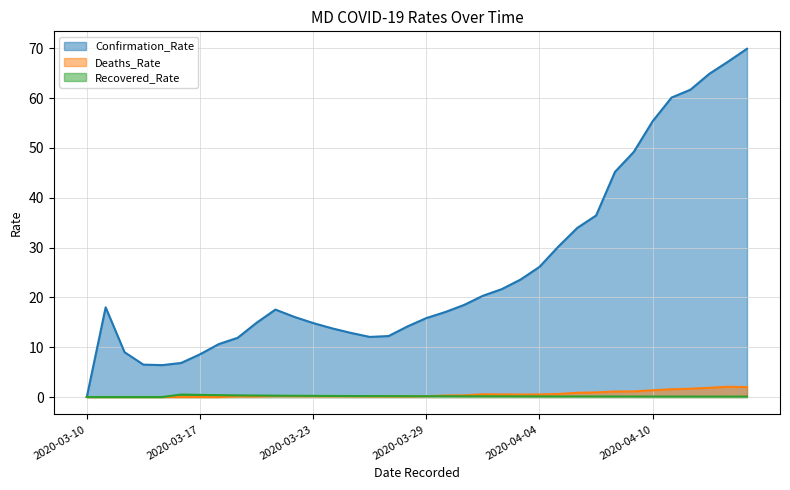

Reading right to left, extract all data points from this chart.

Confirmation_Rate: 2020-04-15=69.9	2020-04-14=67.3	2020-04-13=64.9	2020-04-12=61.7	2020-04-11=60.1	2020-04-10=55.4	2020-04-09=49.2	2020-04-08=45.2	2020-04-07=36.4	2020-04-06=33.9	2020-04-05=30.2	2020-04-04=26.1	2020-04-03=23.6	2020-04-02=21.7	2020-04-01=20.3	2020-03-31=18.5	2020-03-30=17.1	2020-03-29=15.8	2020-03-28=14.2	2020-03-27=12.2	2020-03-26=12.1	2020-03-25=12.9	2020-03-24=13.8	2020-03-23=14.8	2020-03-22=16.1	2020-03-21=17.5	2020-03-20=14.9	2020-03-19=11.9	2020-03-18=10.6	2020-03-17=8.6	2020-03-16=6.8	2020-03-15=6.4	2020-03-14=6.5	2020-03-12=9.0	2020-03-11=18.0	2020-03-10=0.0
Deaths_Rate: 2020-04-15=2.0	2020-04-14=2.1	2020-04-13=1.9	2020-04-12=1.7	2020-04-11=1.6	2020-04-10=1.4	2020-04-09=1.1	2020-04-08=1.1	2020-04-07=0.9	2020-04-06=0.9	2020-04-05=0.6	2020-04-04=0.5	2020-04-03=0.5	2020-04-02=0.5	2020-04-01=0.5	2020-03-31=0.3	2020-03-30=0.3	2020-03-29=0.2	2020-03-28=0.1	2020-03-27=0.1	2020-03-26=0.1	2020-03-25=0.1	2020-03-24=0.1	2020-03-23=0.2	2020-03-22=0.2	2020-03-21=0.2	2020-03-20=0.1	2020-03-19=0.1	2020-03-18=0.0	2020-03-17=0.0	2020-03-16=0.0	2020-03-15=0.0	2020-03-14=0.0	2020-03-12=0.0	2020-03-11=0.0	2020-03-10=0.0
Recovered_Rate: 2020-04-15=0.1	2020-04-14=0.1	2020-04-13=0.1	2020-04-12=0.1	2020-04-11=0.1	2020-04-10=0.1	2020-04-09=0.1	2020-04-08=0.1	2020-04-07=0.1	2020-04-06=0.1	2020-04-05=0.1	2020-04-04=0.1	2020-04-03=0.1	2020-04-02=0.1	2020-04-01=0.1	2020-03-31=0.1	2020-03-30=0.1	2020-03-29=0.2	2020-03-28=0.2	2020-03-27=0.2	2020-03-26=0.2	2020-03-25=0.2	2020-03-24=0.2	2020-03-23=0.2	2020-03-22=0.2	2020-03-21=0.3	2020-03-20=0.3	2020-03-19=0.3	2020-03-18=0.4	2020-03-17=0.4	2020-03-16=0.5	2020-03-15=0.0	2020-03-14=0.0	2020-03-12=0.0	2020-03-11=0.0	2020-03-10=0.0